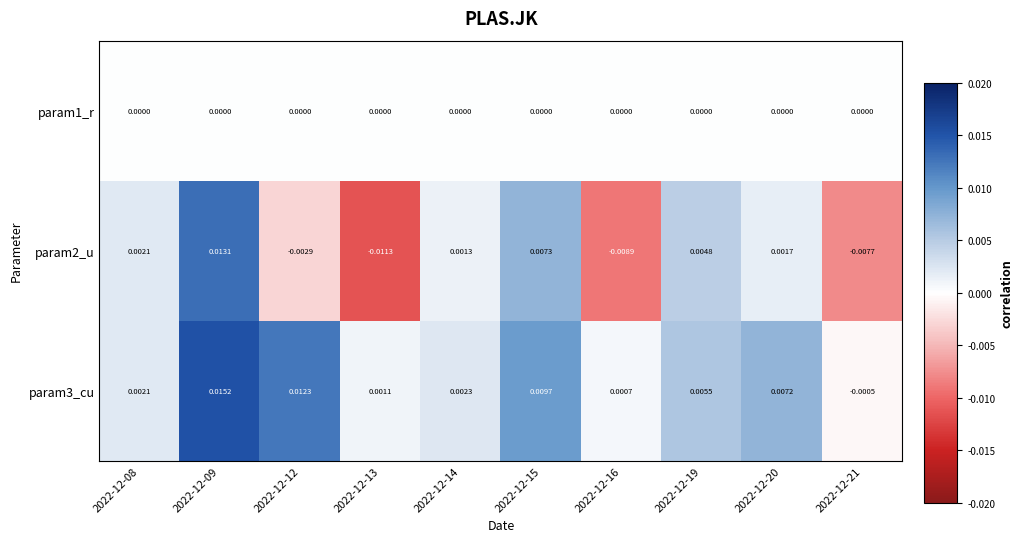

Count the number of categories in the chart.

10